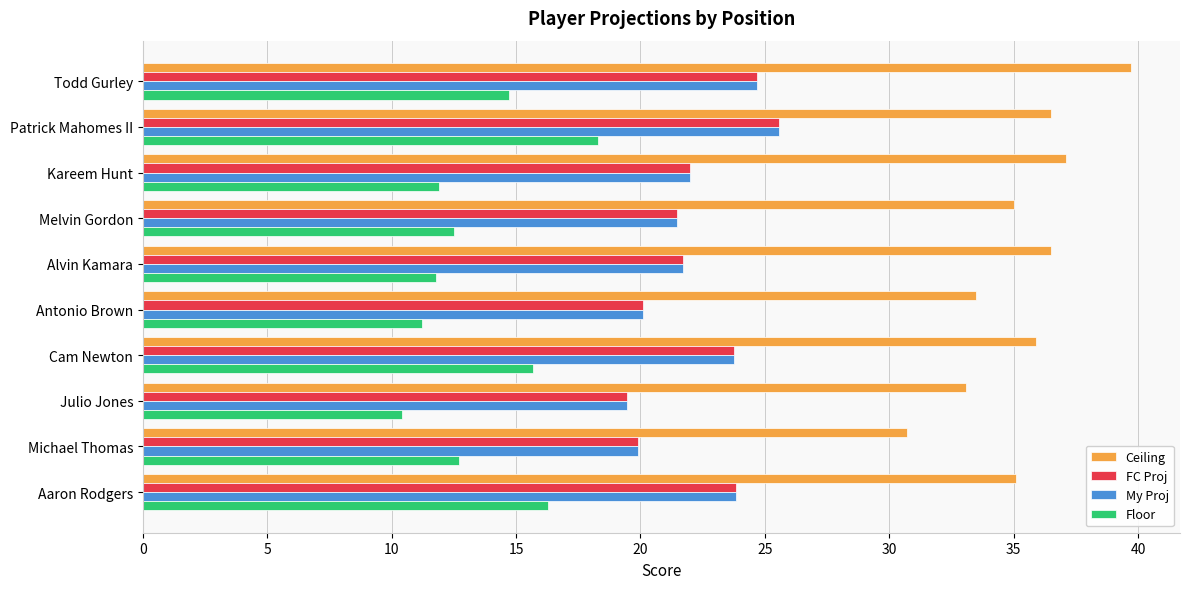

Which series changed the most between Todd Gurley and Alvin Kamara?

Ceiling